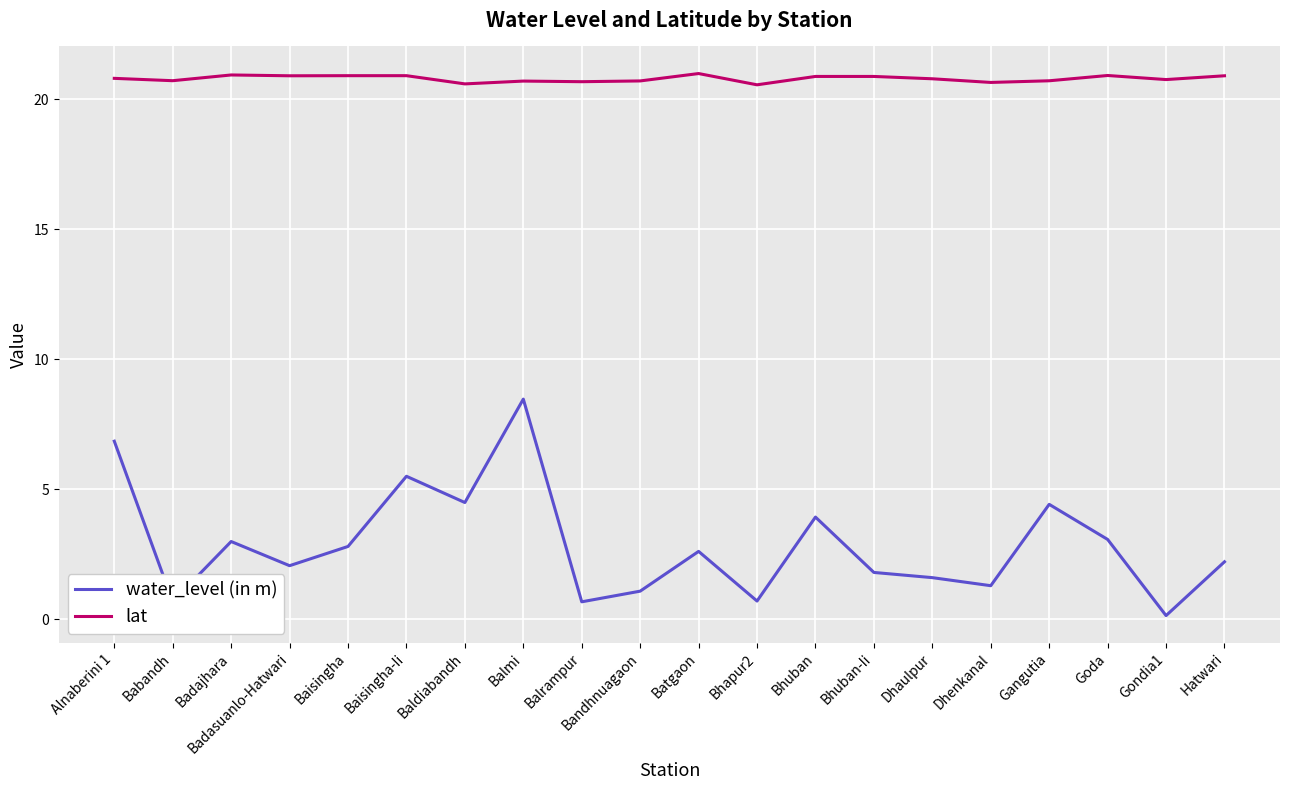

Which series has the largest range (max minus min)?

water_level (in m)